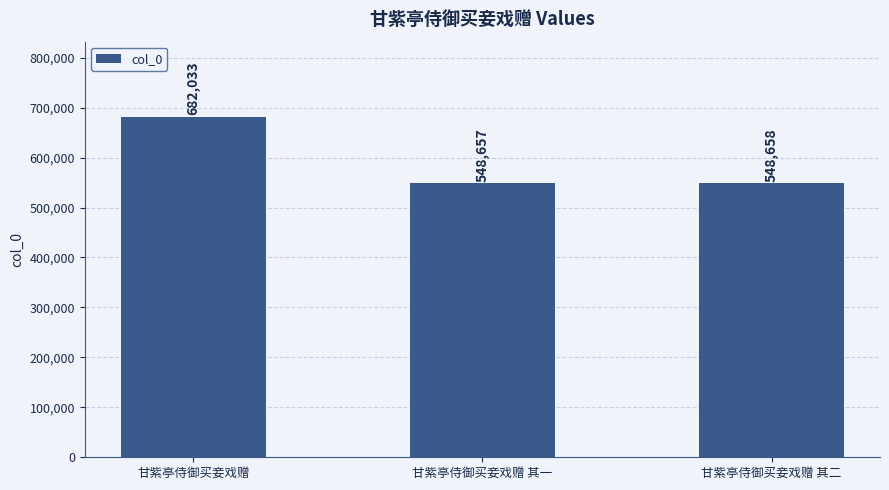

What is the approximate value at 甘紫亭侍御买妾戏赠 其二, to the nearest 100?

548700